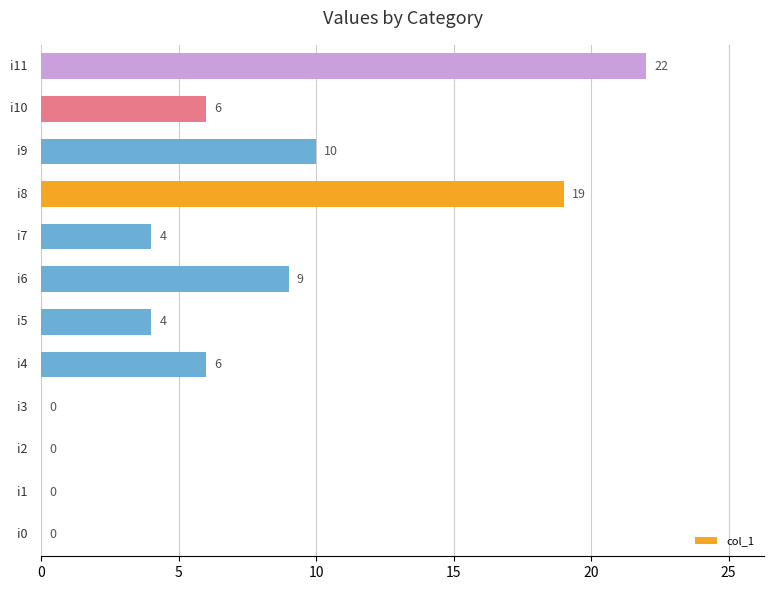

What is the maximum value shown in the chart?

22